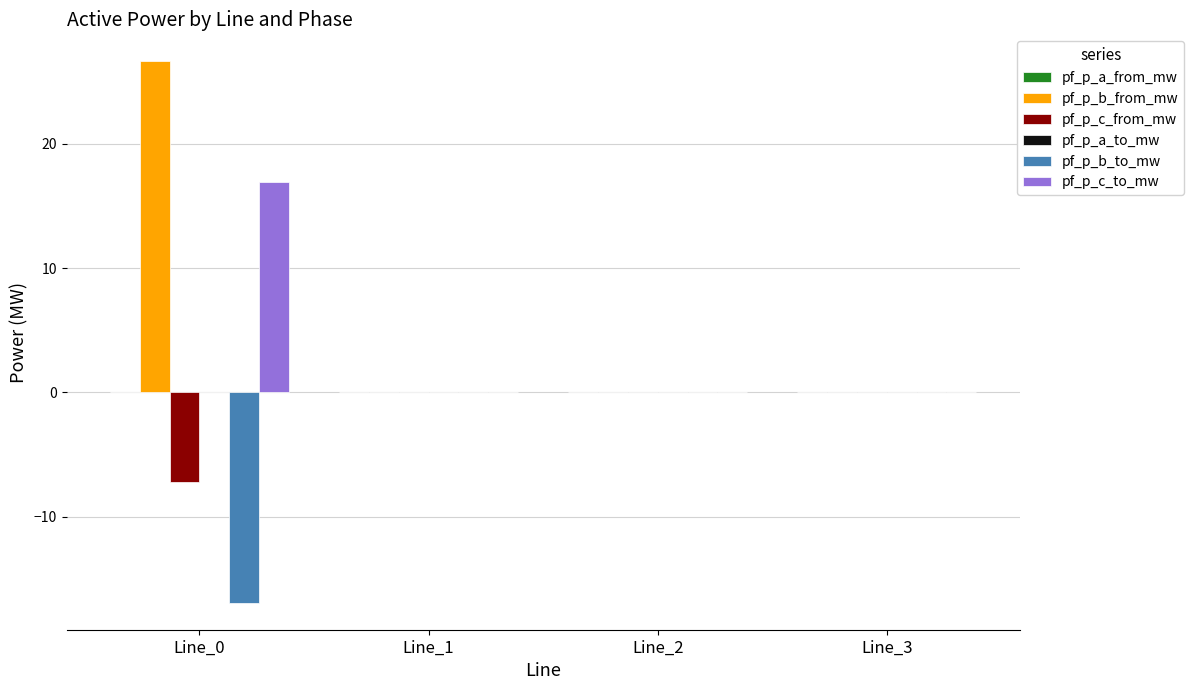

Between Line_0 and Line_2, which series saw the biggest shift?

pf_p_b_from_mw